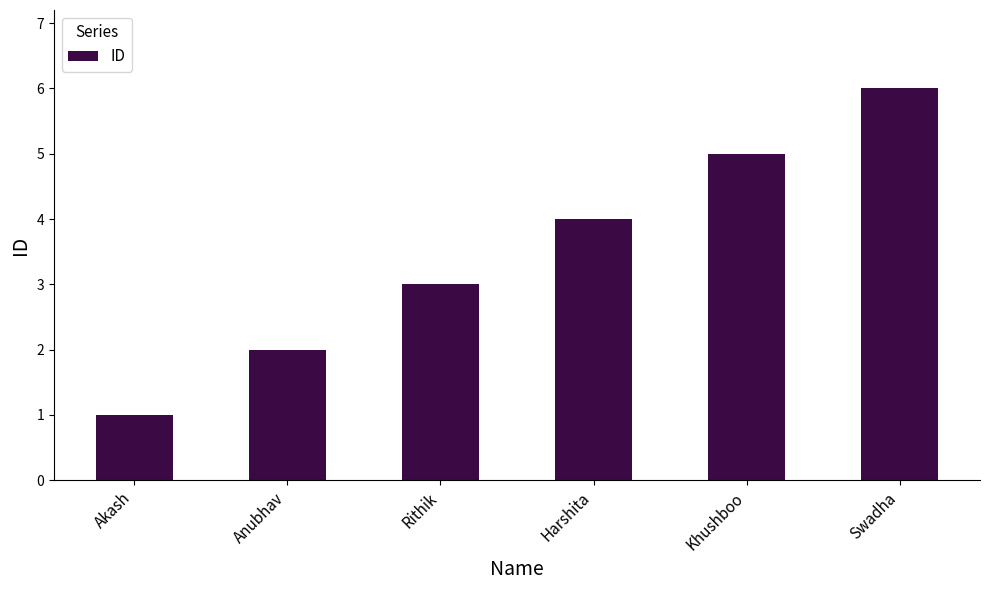

What is the difference between the second highest and minimum values?

4